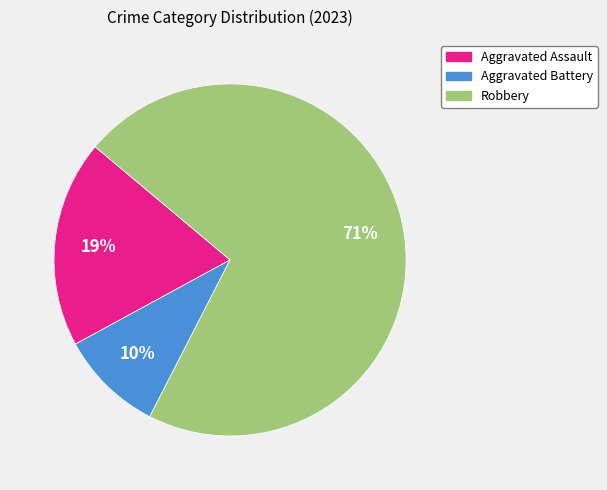

Does any single category account for the majority?

Yes